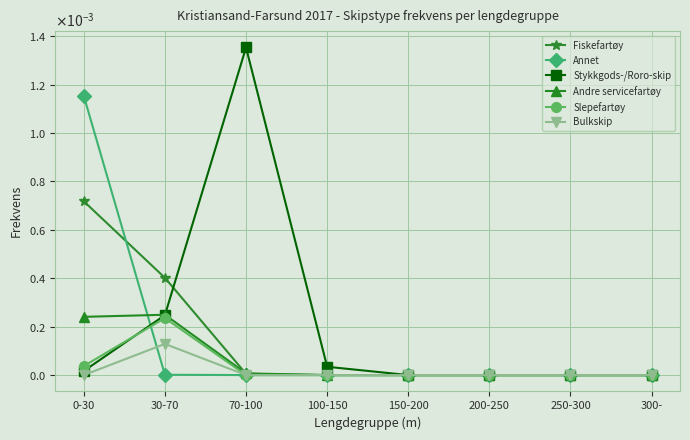

Is this an area chart (filled region under the line)?

No